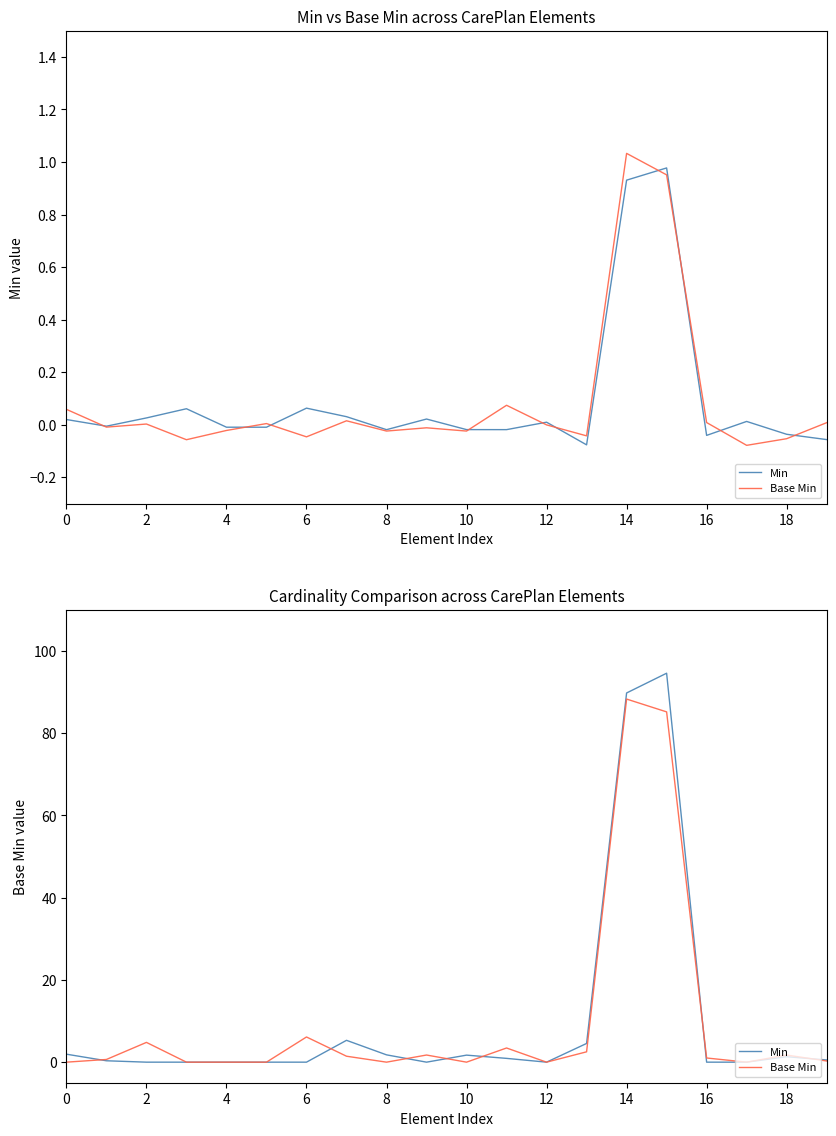

Reading left to right, what are all the values shown in this chart?

Min: 1.9	0.3	0.0	0.0	0.0	0.0	0.0	5.3	1.8	0.0	1.7	0.9	0.0	4.5	89.8	94.6	0.0	0.0	1.3	0.5
Base Min: 0.0	0.7	4.8	0.0	0.0	0.0	6.1	1.4	0.0	1.7	0.0	3.4	0.0	2.5	88.3	85.2	1.0	0.0	1.7	0.3